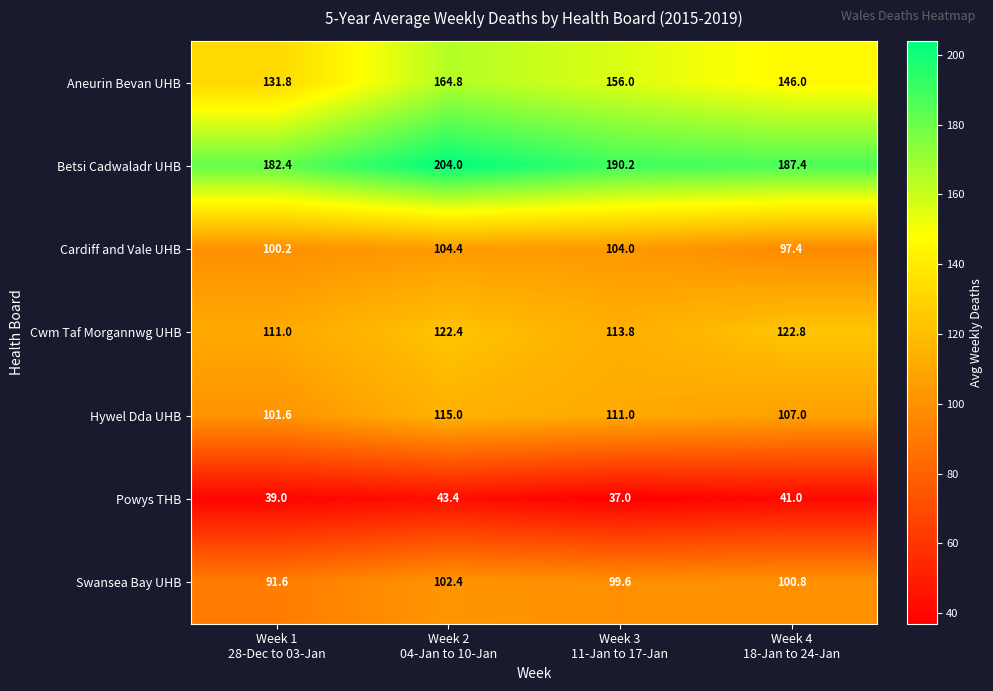

At which category does the chart reach its peak across all series?

Week 2
04-Jan to 10-Jan